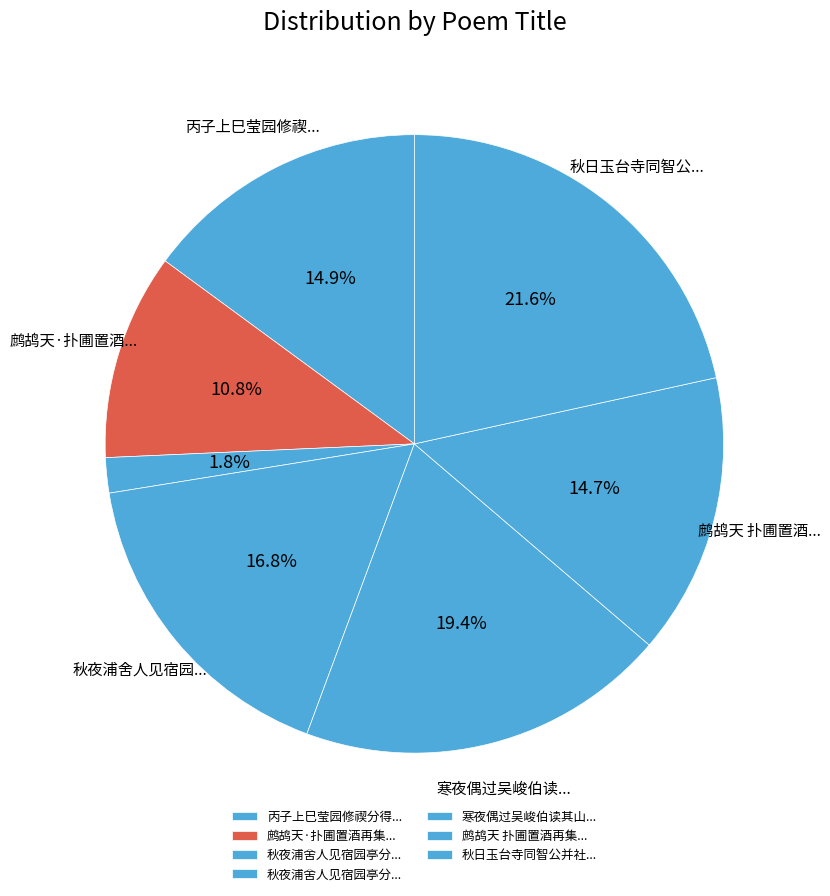

How many slices are in this pie chart?

7